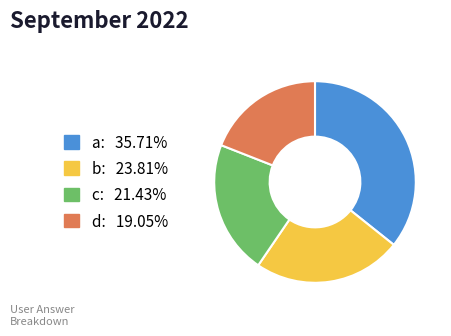

True or false: c accounts for 27% of the total.

False